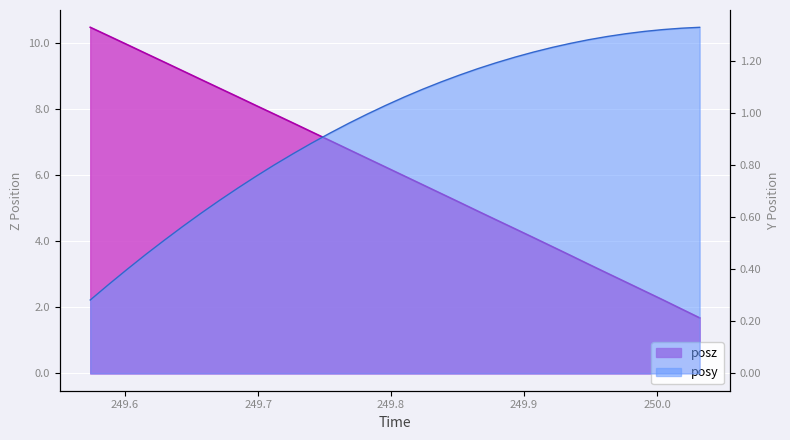

Reading left to right, extract all data points from this chart.

posz: 10.5	10.2	10.0	9.7	9.4	9.2	8.9	8.6	8.4	8.1	7.9	7.6	7.3	7.1	6.8	6.5	6.3	6.0	5.7	5.5	5.2	4.9	4.7	4.4	4.1	3.8	3.6	3.3	3.0	2.8	2.5	2.2	2.0	1.7
posy: 0.3	0.3	0.4	0.5	0.5	0.6	0.6	0.7	0.7	0.8	0.8	0.8	0.9	0.9	1.0	1.0	1.0	1.1	1.1	1.1	1.1	1.2	1.2	1.2	1.2	1.3	1.3	1.3	1.3	1.3	1.3	1.3	1.3	1.3